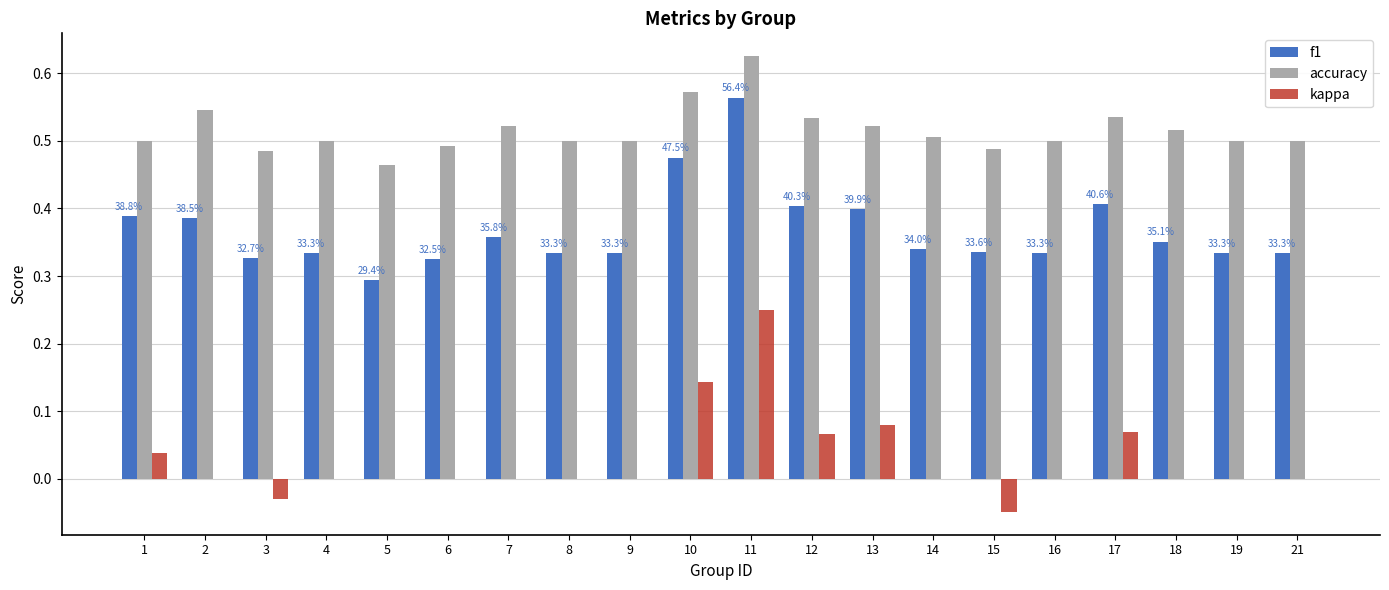

Where is accuracy nearest to the value 0?

5